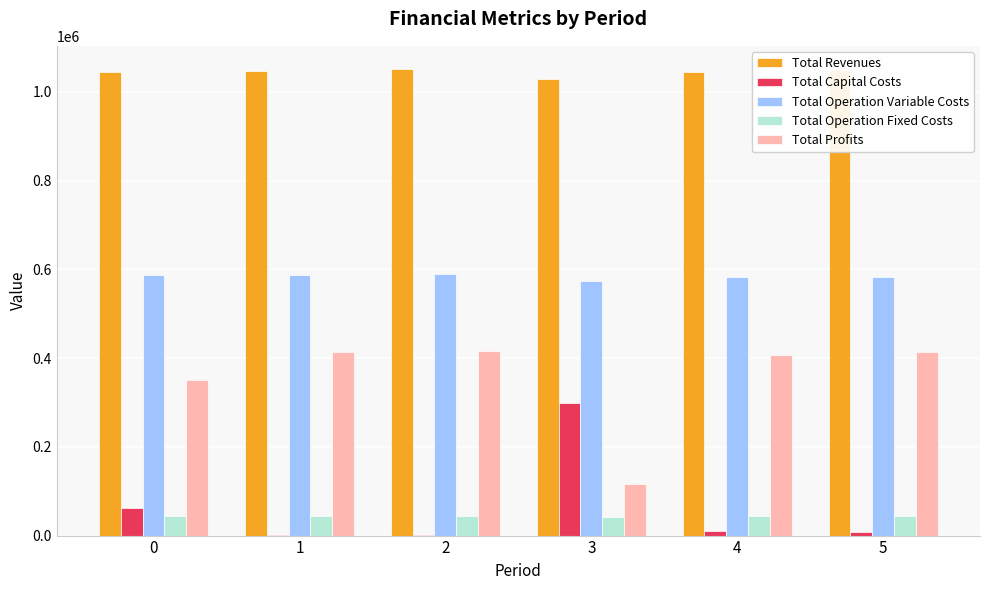

What is the maximum value shown in the chart?

1050890.9